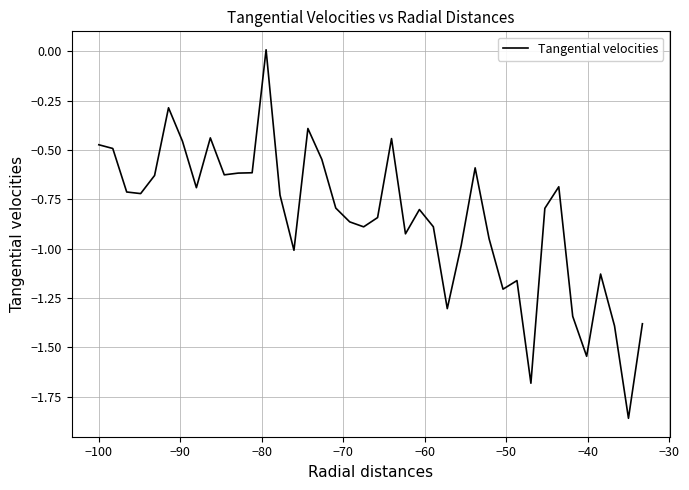

What is the difference between the maximum and minimum values?

1.9